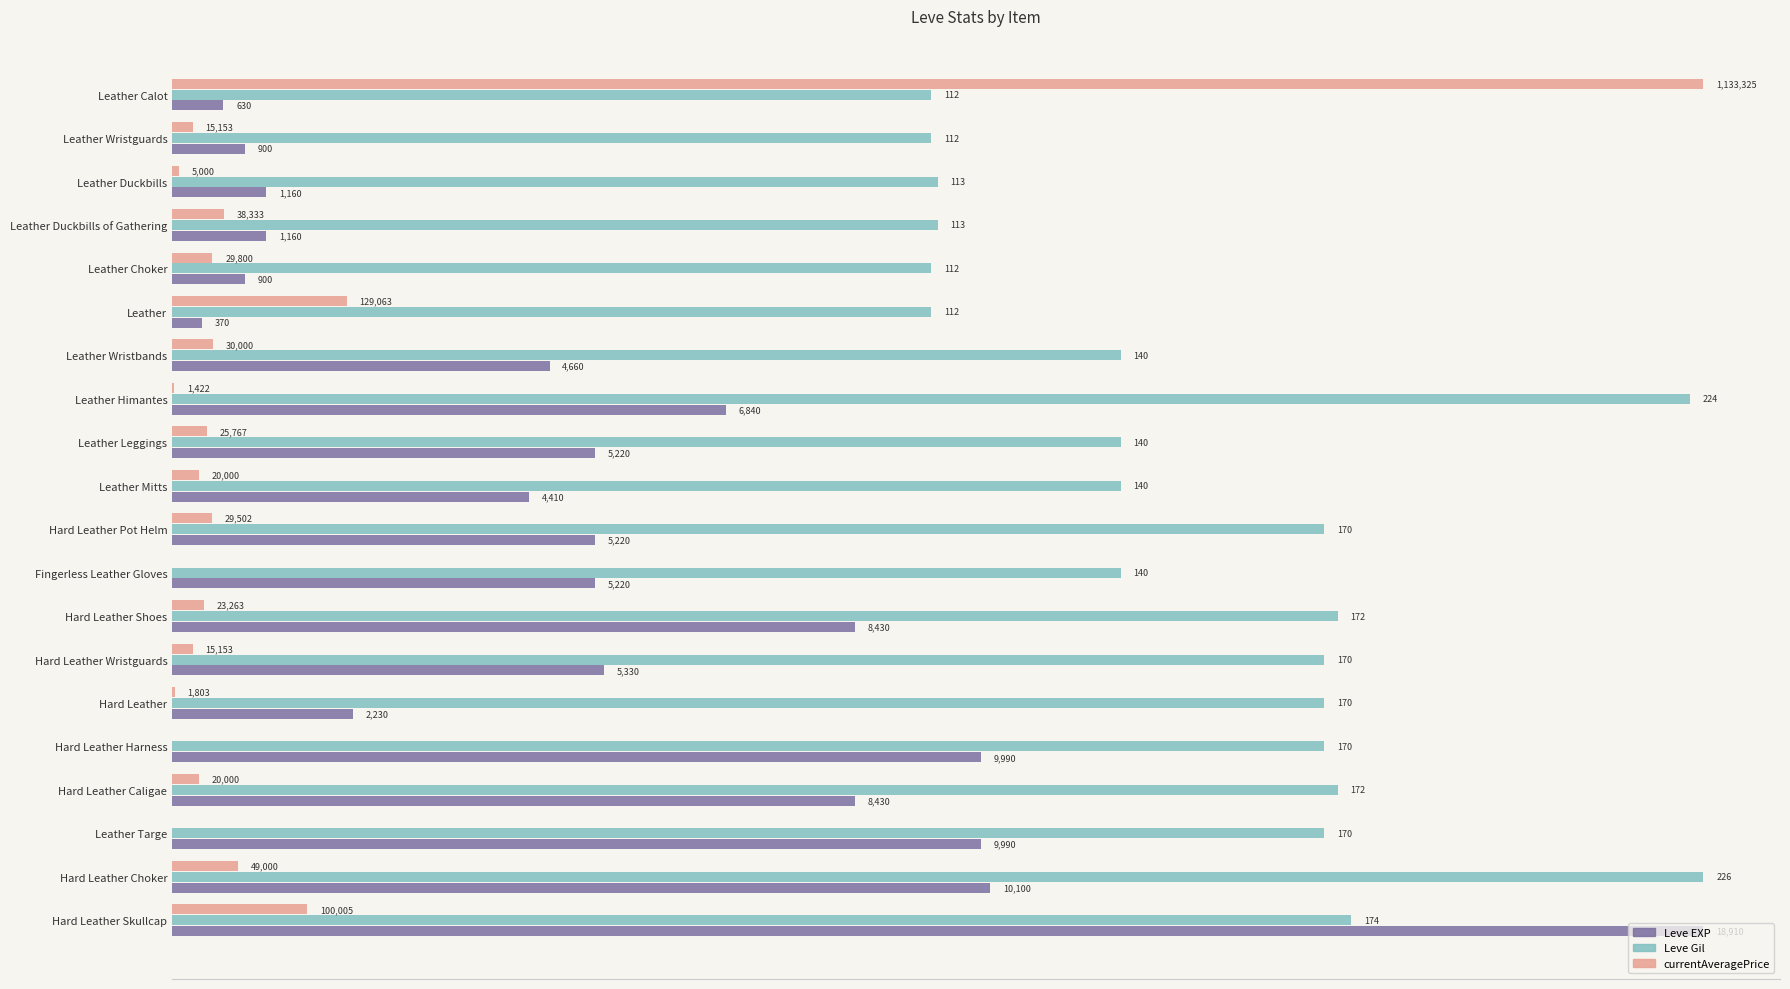

What are all the series names shown in the legend?

Leve EXP, Leve Gil, currentAveragePrice